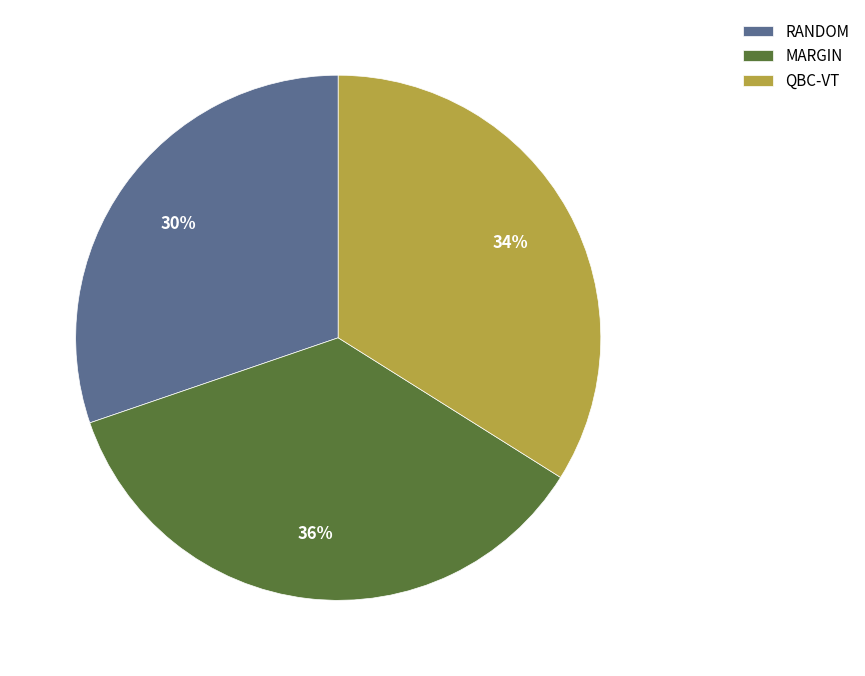

Which has a higher value, RANDOM or MARGIN?

MARGIN